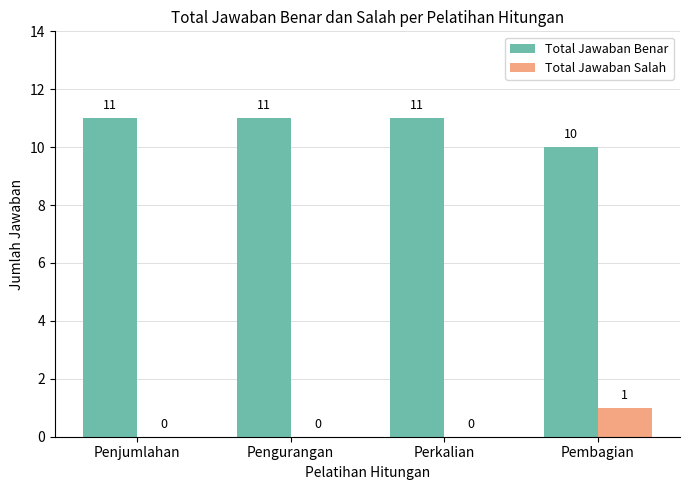

Is it true that Total Jawaban Benar equals 11 at Penjumlahan?

True